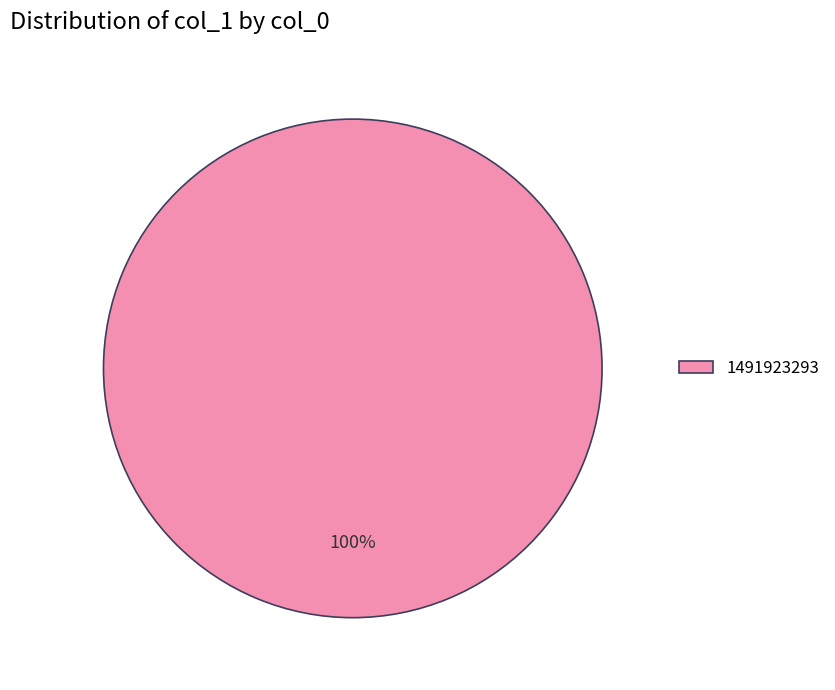

Is there a majority slice in this chart?

Yes